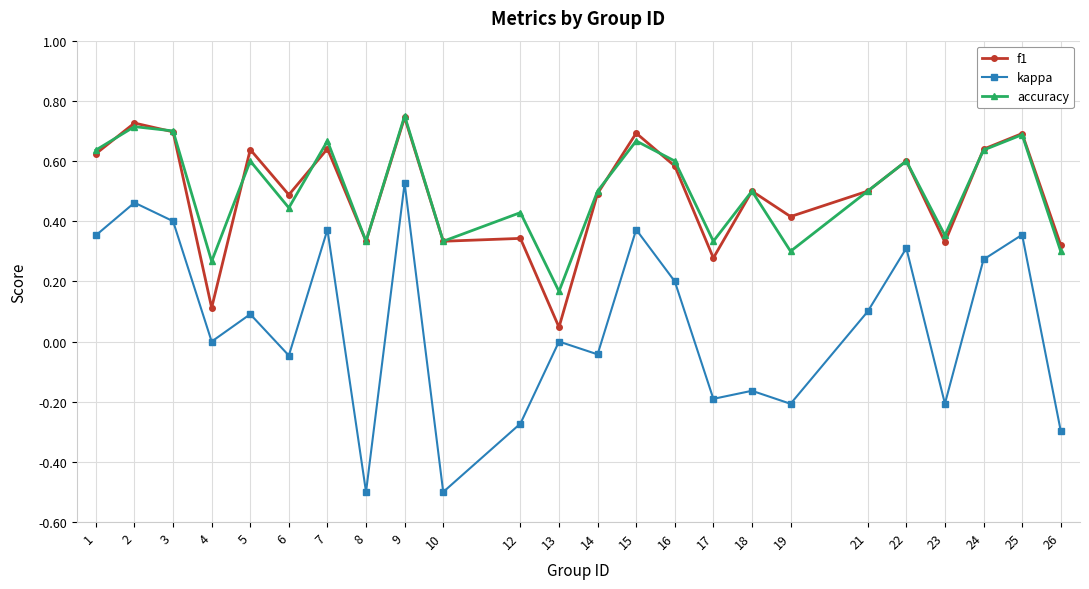

Where is the first local maximum for f1?

2